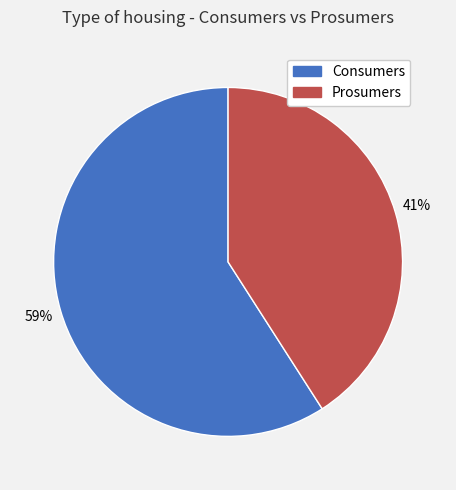

Approximately how many times larger is the value at Consumers compared to Prosumers?

1.4